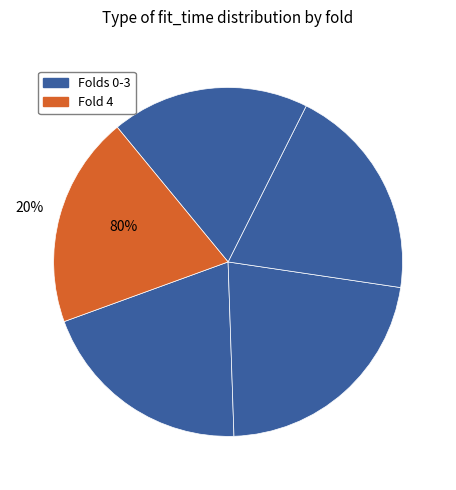

How many slices are in this pie chart?

5